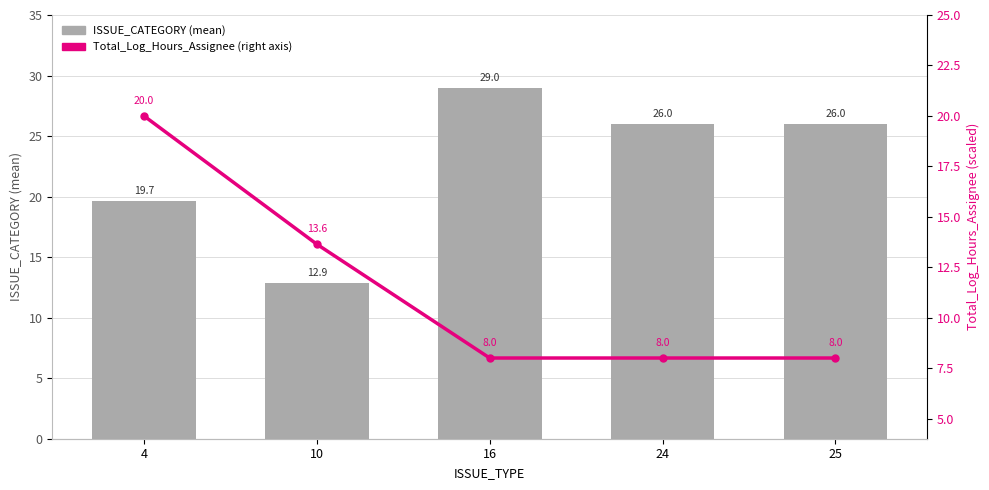

Rank the series by their average value, from lowest to highest.

Total_Log_Hours_Assignee (right axis), ISSUE_CATEGORY (mean)